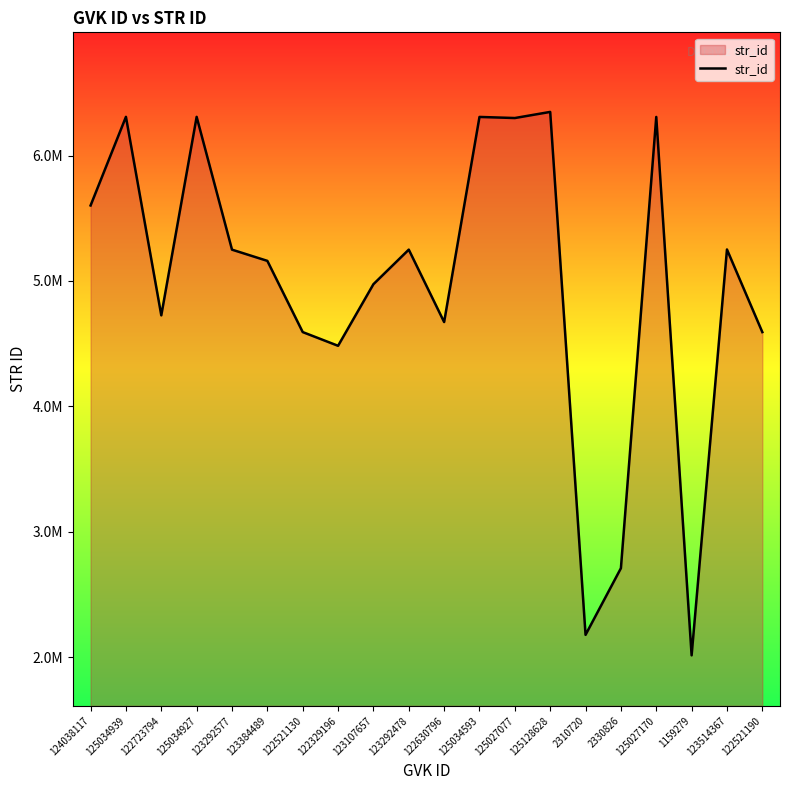

True or false: the data shows 7999174 at 122630796.

False